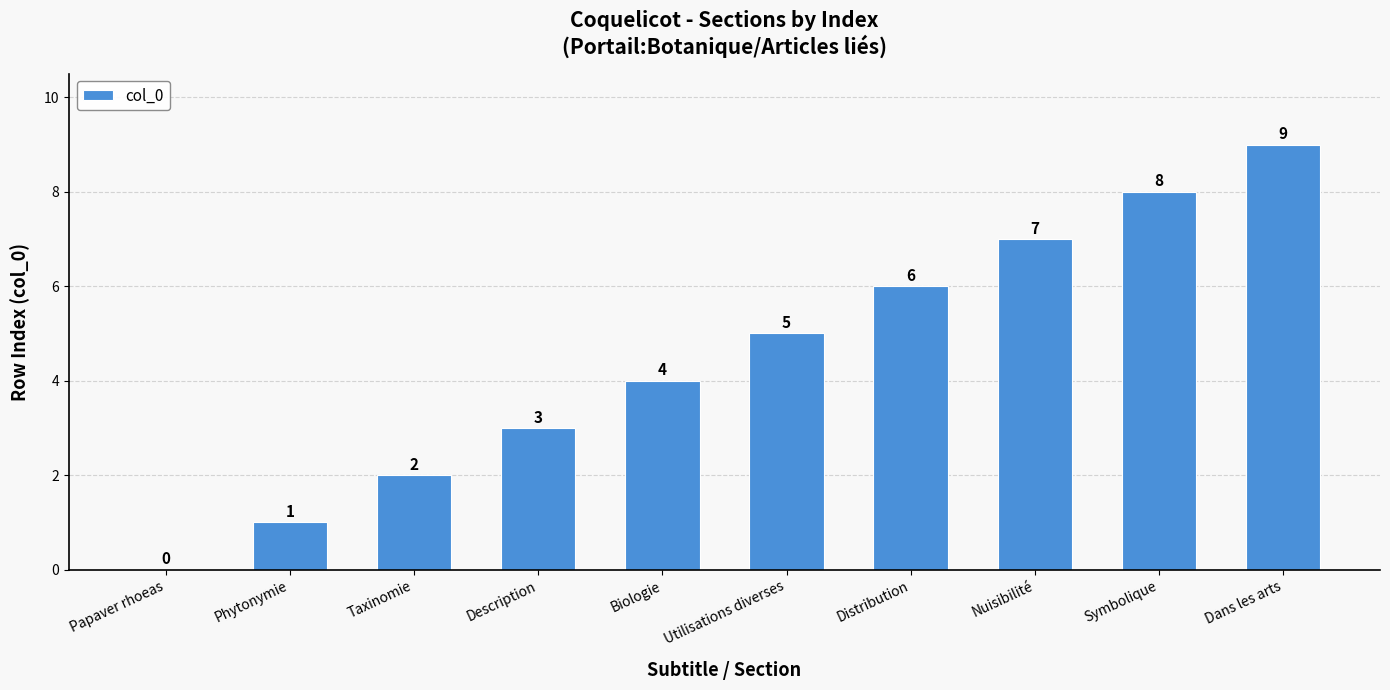

Reading left to right, extract all data points from this chart.

0	1	2	3	4	5	6	7	8	9